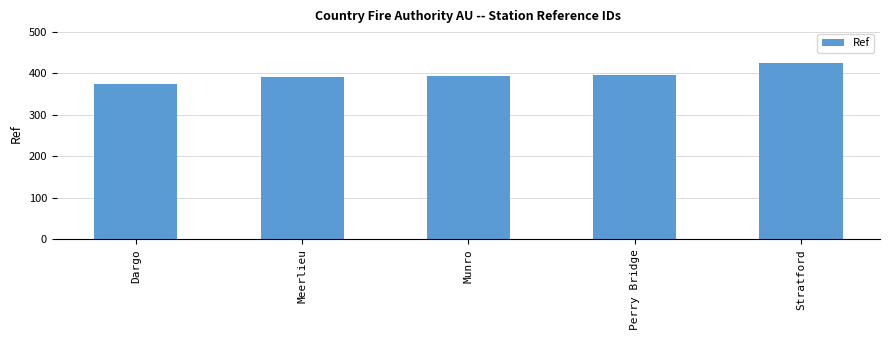

What value does the data have at Dargo?

375